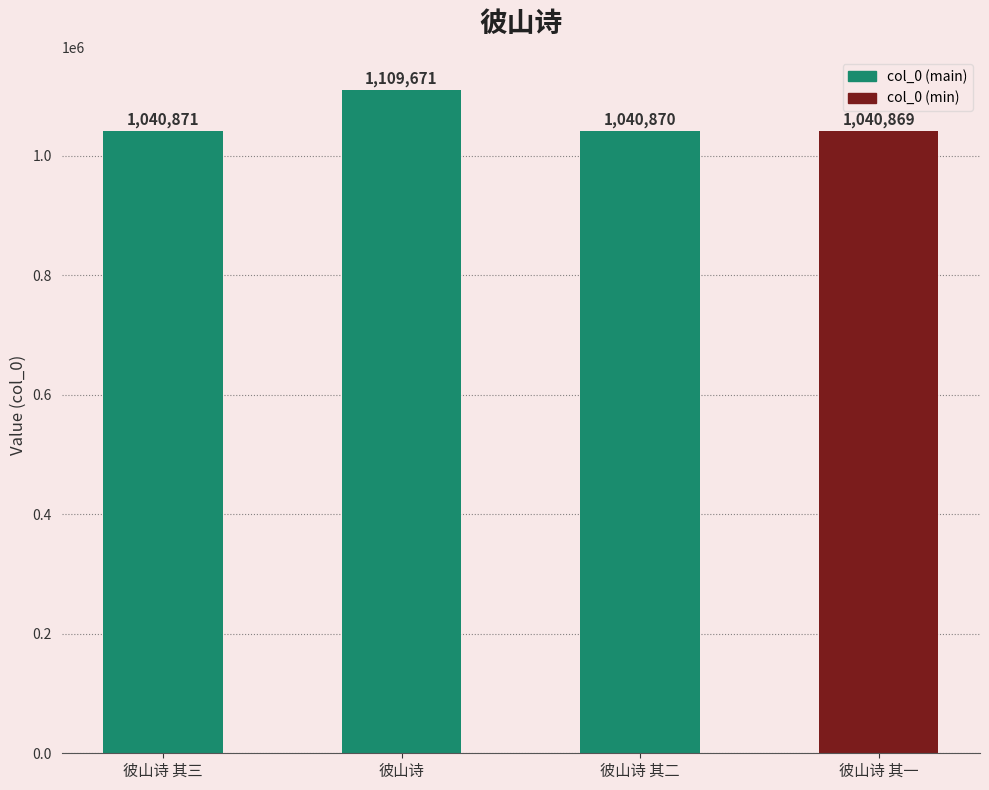

What is the change in value from 彼山诗 to 彼山诗 其一?

-68802